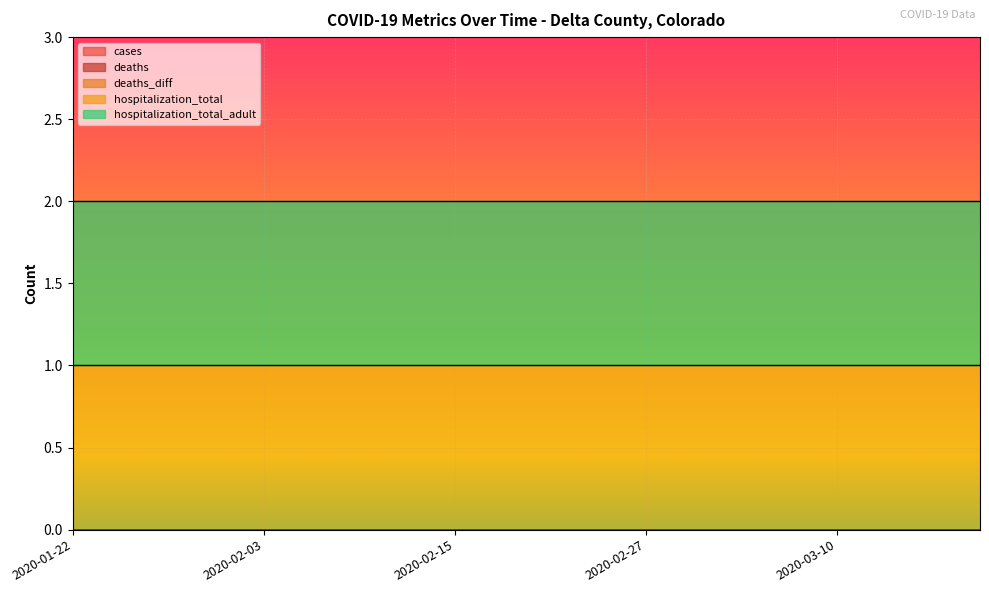

True or false: deaths and hospitalization_total cross at least once.

False